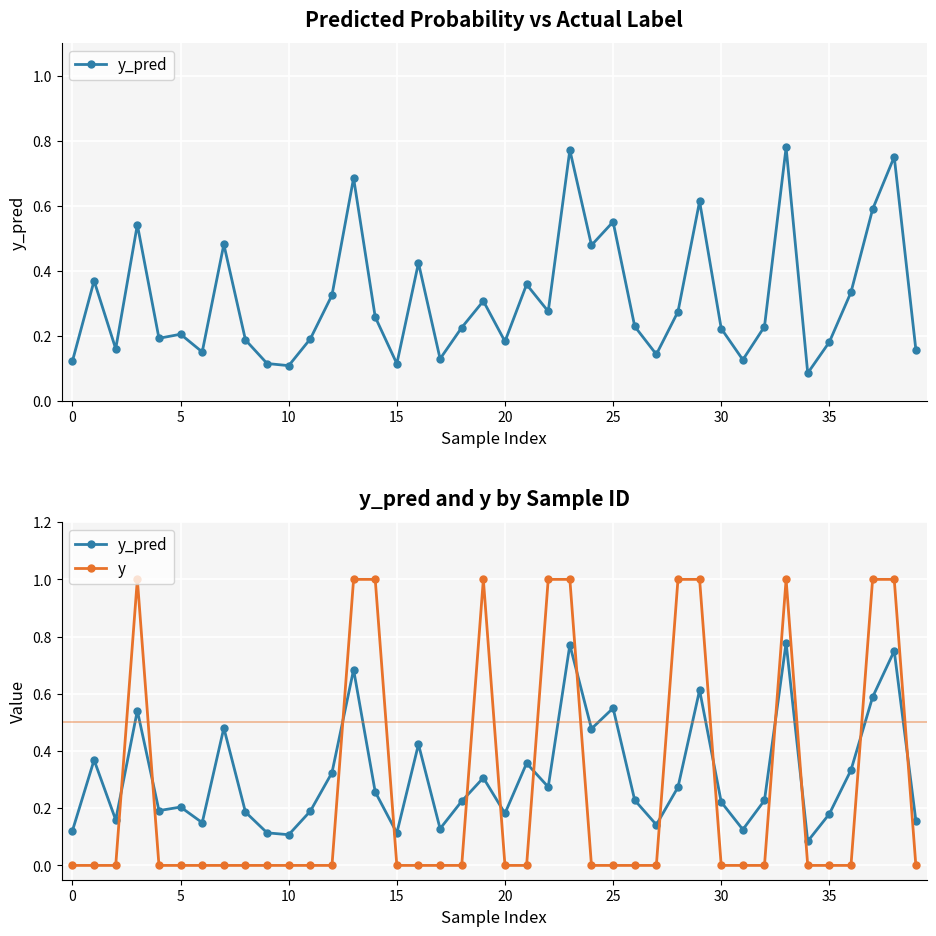

What is the difference between the y_pred values at 38 and 15?

0.6